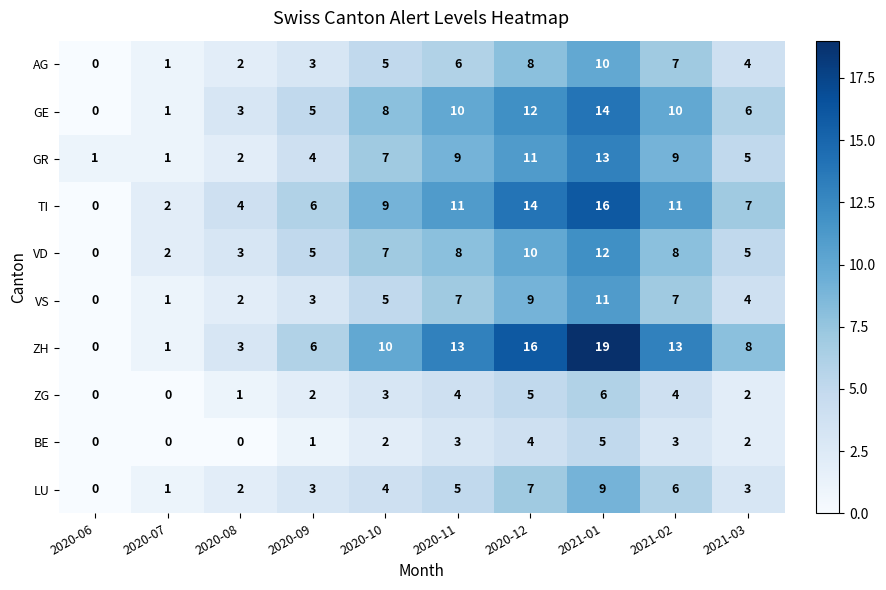

What is the difference between the second highest and second lowest values in the GR series?

10